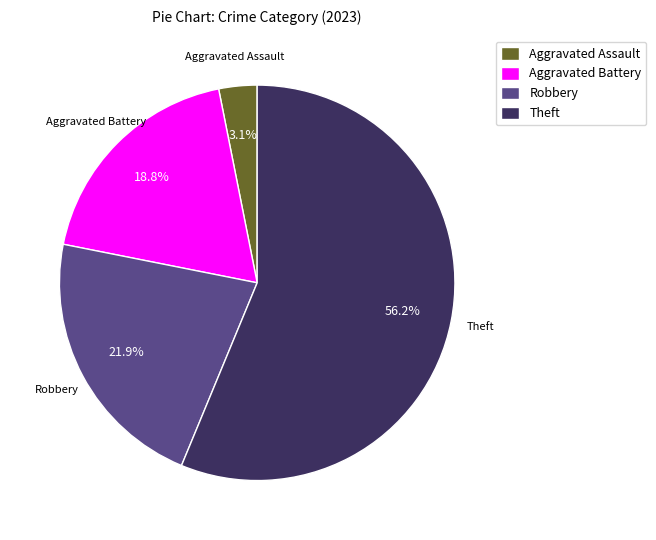

How many slices are in this pie chart?

4